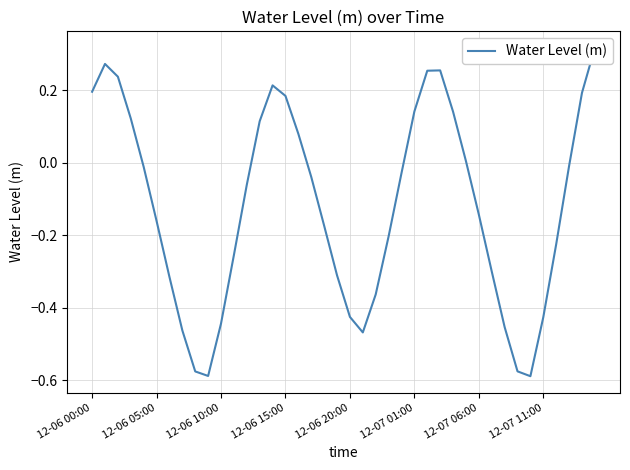

Between 12-07 11:00 and 21, which is larger?

12-07 11:00